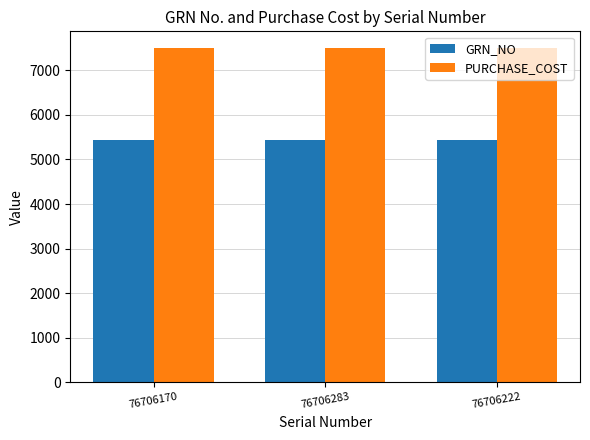

What position from the right is 76706283?

2